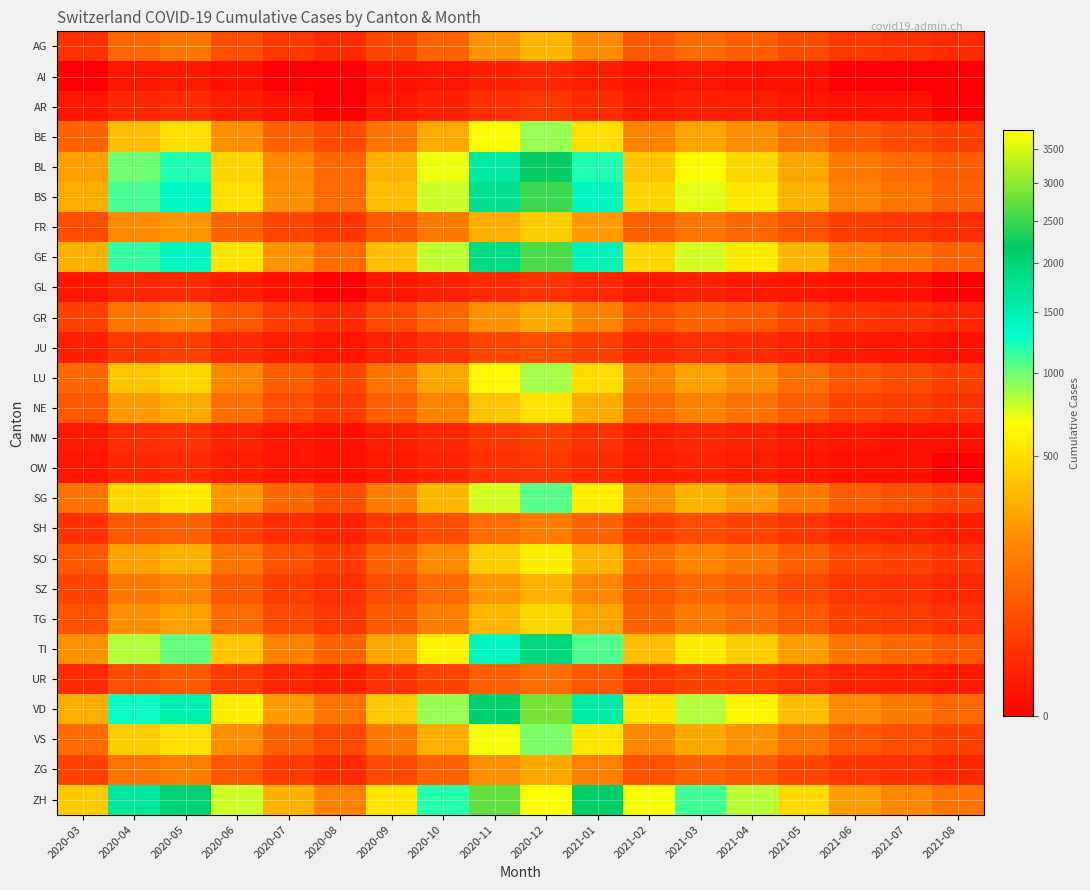

Which series has the largest range (max minus min)?

ZH